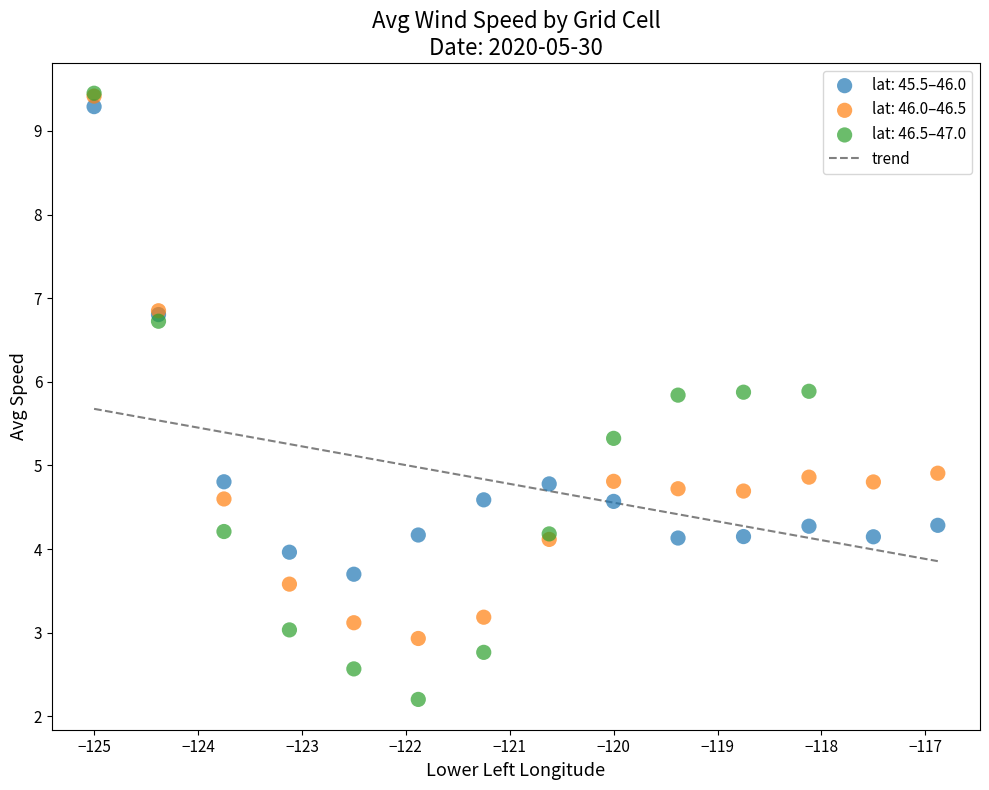

Which series contains the lowest Y value?

lat: 46.5–47.0